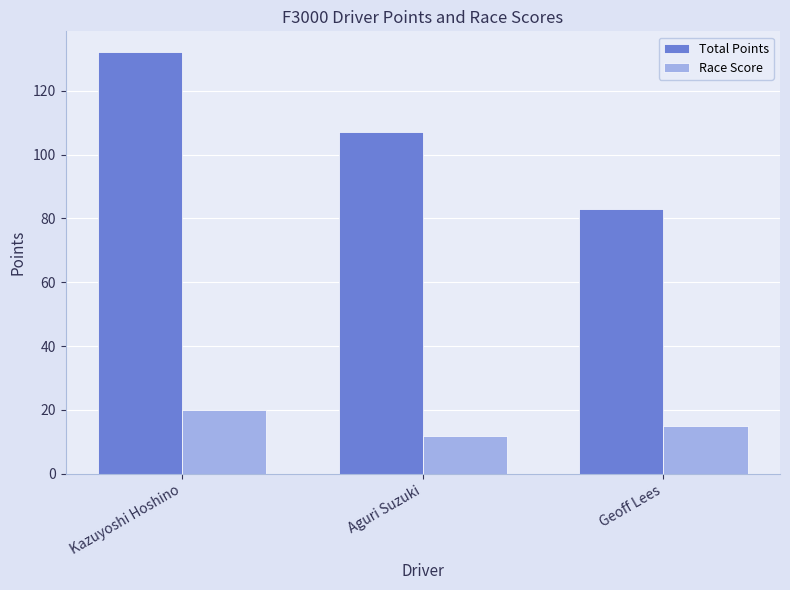

What is the total value across all series at Aguri Suzuki?

119